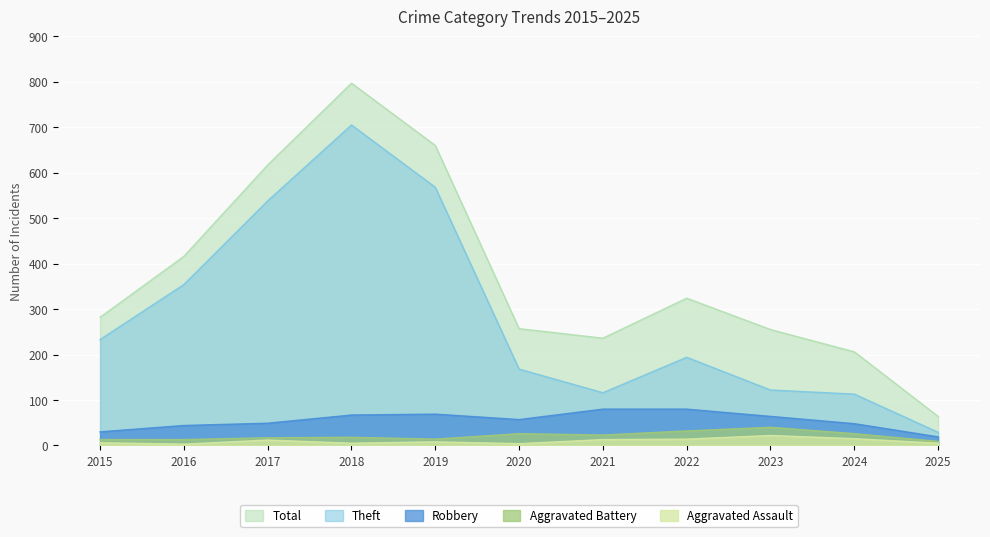

Reading left to right, what are all the values shown in this chart?

Robbery: 2015=30	2016=44	2017=49	2018=67	2019=69	2020=57	2021=80	2022=80	2023=64	2024=48	2025=19
Aggravated Battery: 2015=13	2016=13	2017=17	2018=18	2019=14	2020=26	2021=23	2022=32	2023=40	2024=26	2025=9
Aggravated Assault: 2015=6	2016=3	2017=12	2018=5	2019=8	2020=4	2021=13	2022=14	2023=22	2024=15	2025=5
Theft: 2015=233	2016=354	2017=538	2018=705	2019=568	2020=168	2021=116	2022=194	2023=122	2024=113	2025=29
Total: 2015=282	2016=416	2017=617	2018=797	2019=660	2020=257	2021=236	2022=324	2023=255	2024=206	2025=64